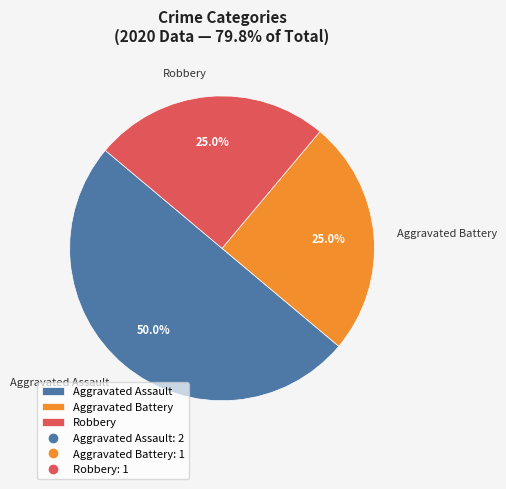

What is the ratio of the value at Robbery to the value at Aggravated Battery?

1.0